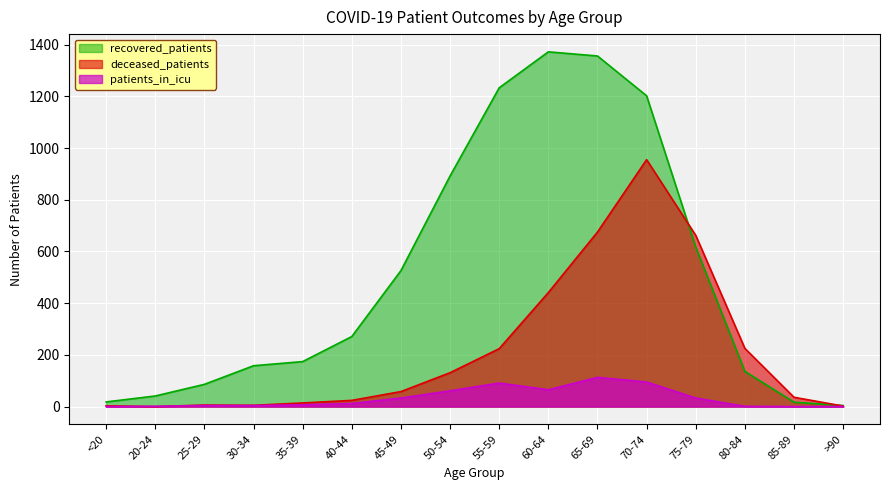

List the labels in order of recovered_patients value, largest first.

60-64, 65-69, 55-59, 70-74, 50-54, 75-79, 45-49, 40-44, 35-39, 30-34, 80-84, 25-29, 20-24, <20, 85-89, >90